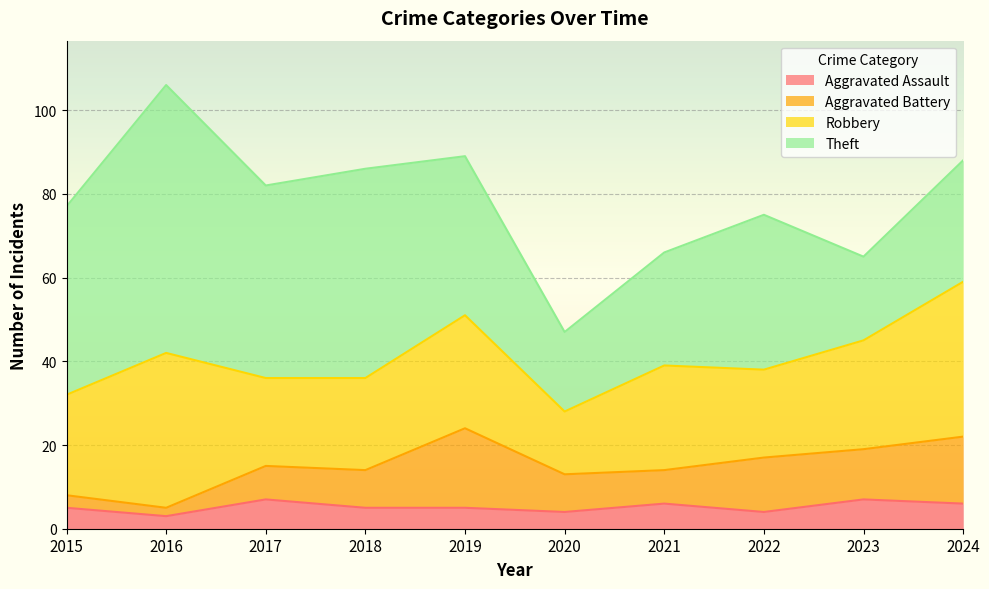

At how many categories does at least one series exceed 28?

7